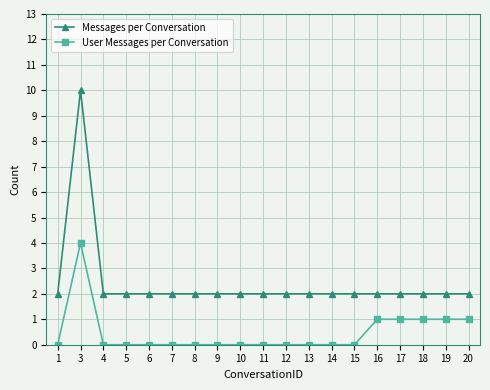

Rank the series by their average value, from lowest to highest.

User Messages per Conversation, Messages per Conversation